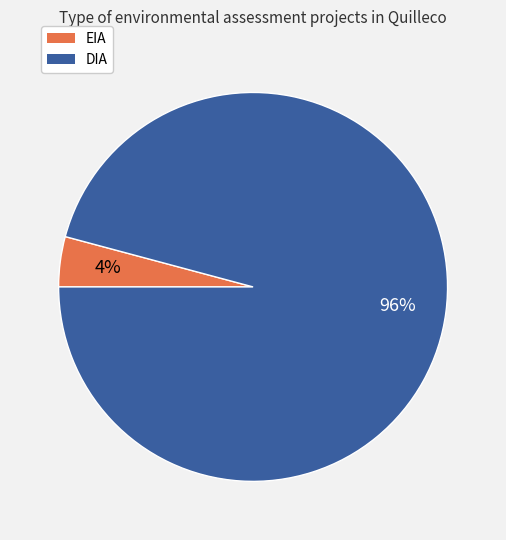

Is the sum of DIA and EIA greater than half?

Yes